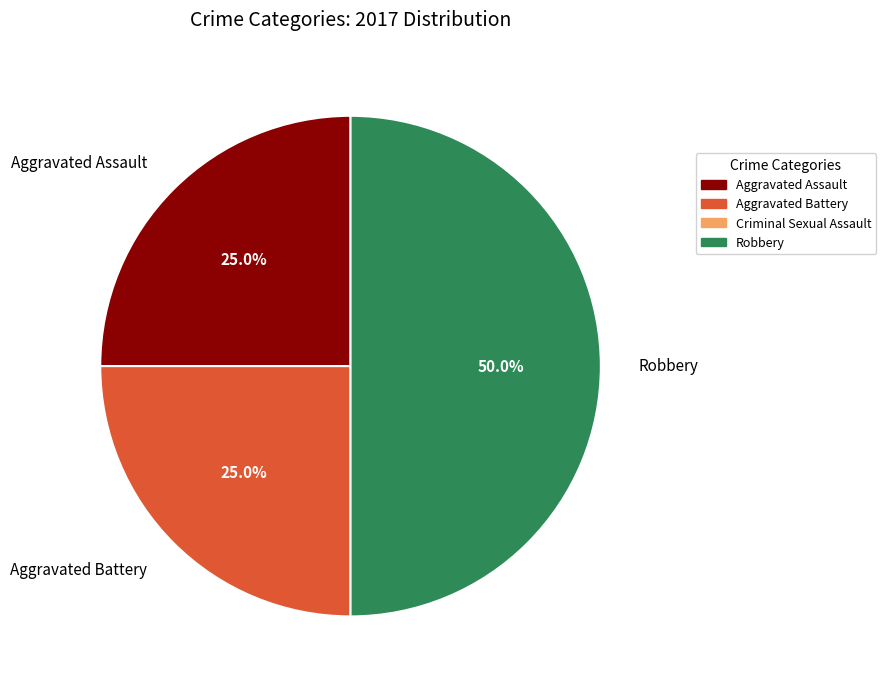

Which slice is the largest?

Robbery